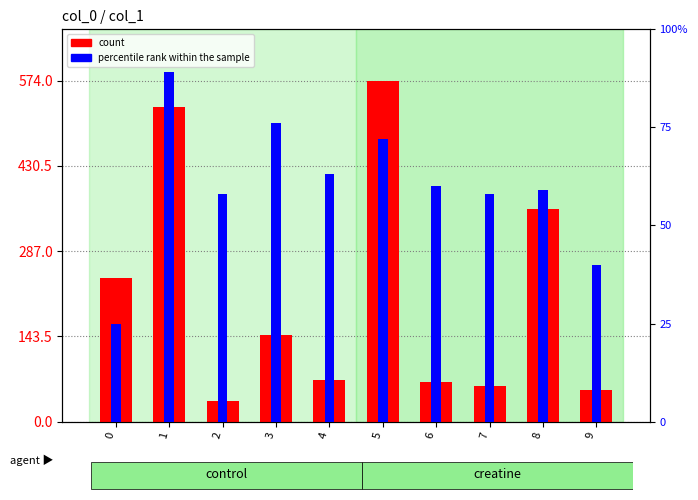

The percentile rank within the sample series shows 25 at 0. True or false?

True